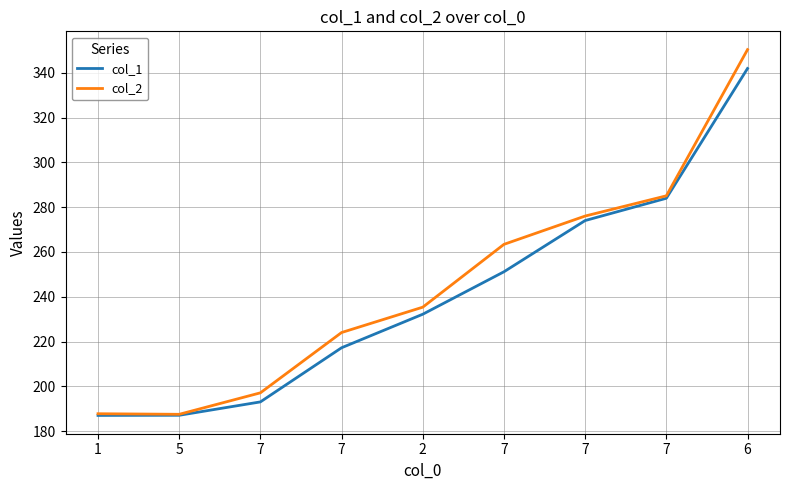

What are all the series names shown in the legend?

col_1, col_2